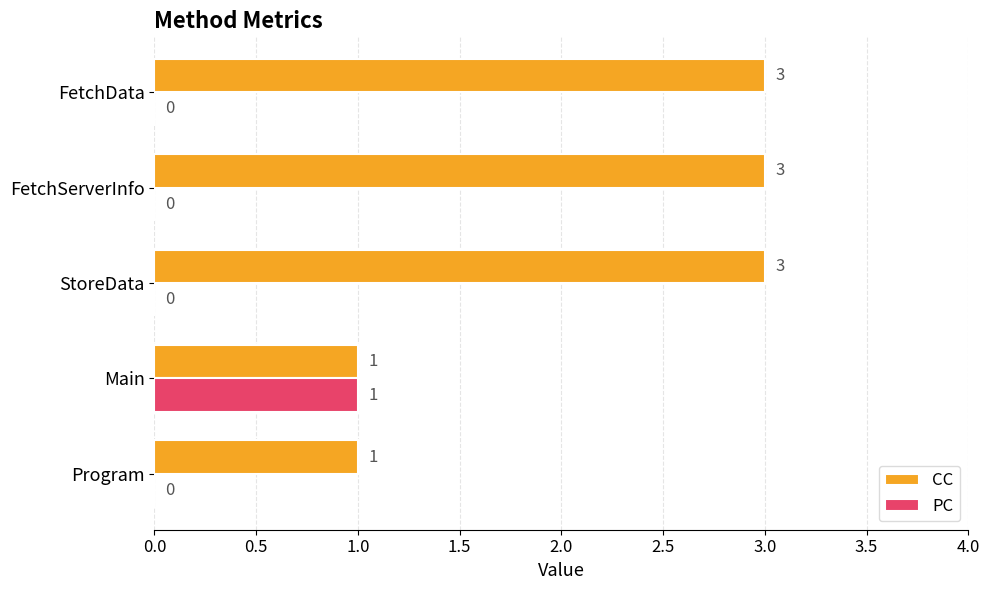

How many distinct data groups are displayed?

2